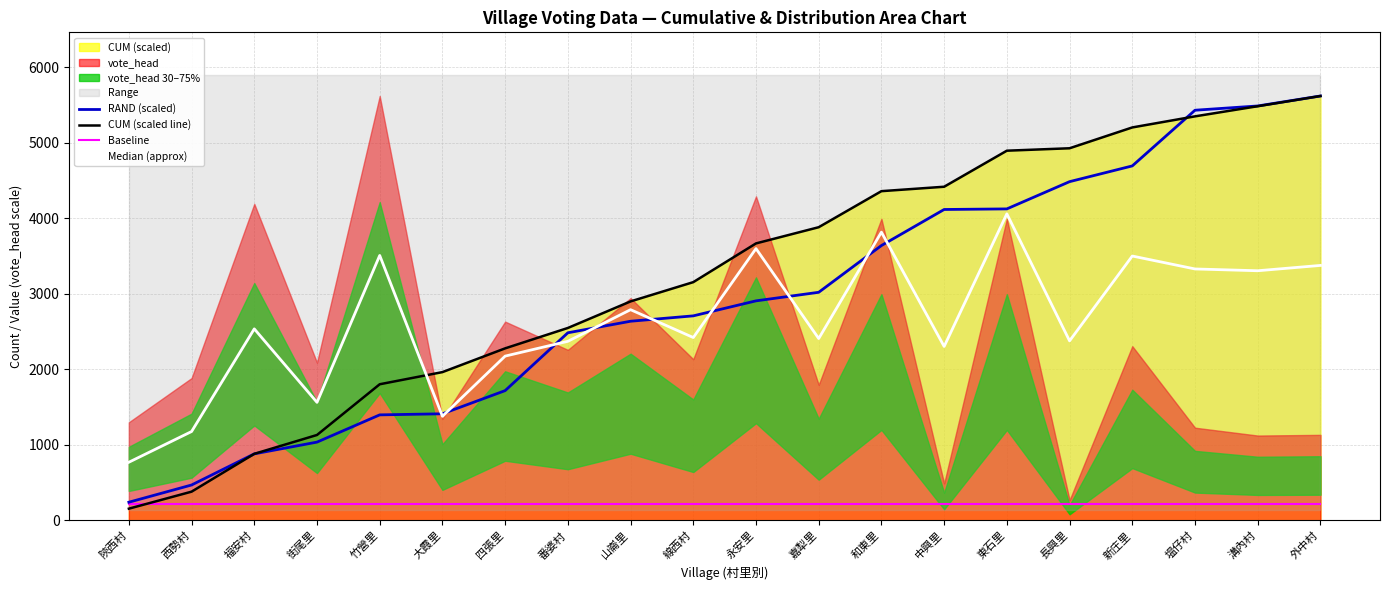

What is the difference between the maximum and minimum values in the Median (approx) series?

3289.9